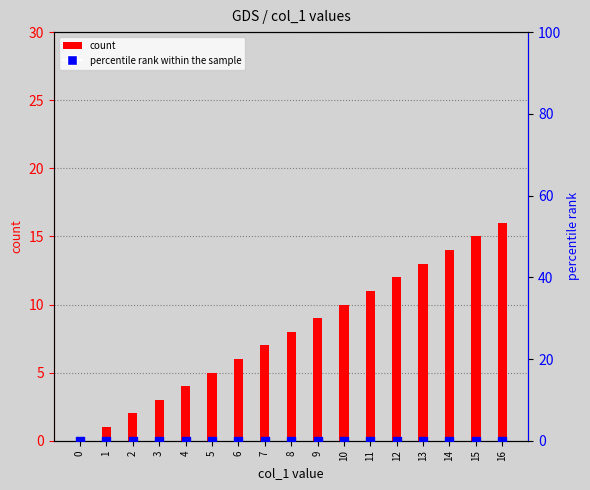

Which series reaches the minimum Y coordinate?

count